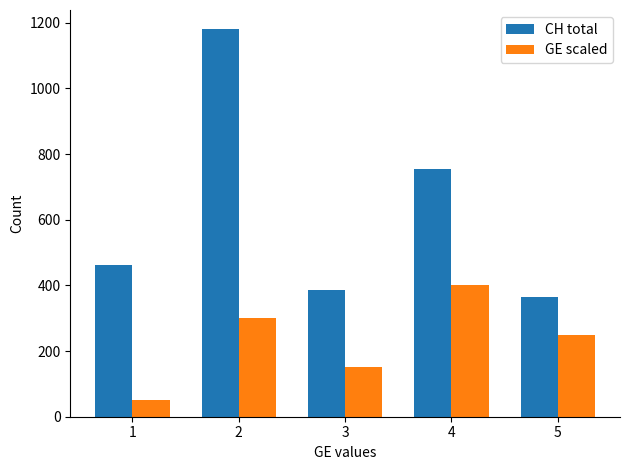

What is the difference between the maximum and minimum values in the GE scaled series?

350